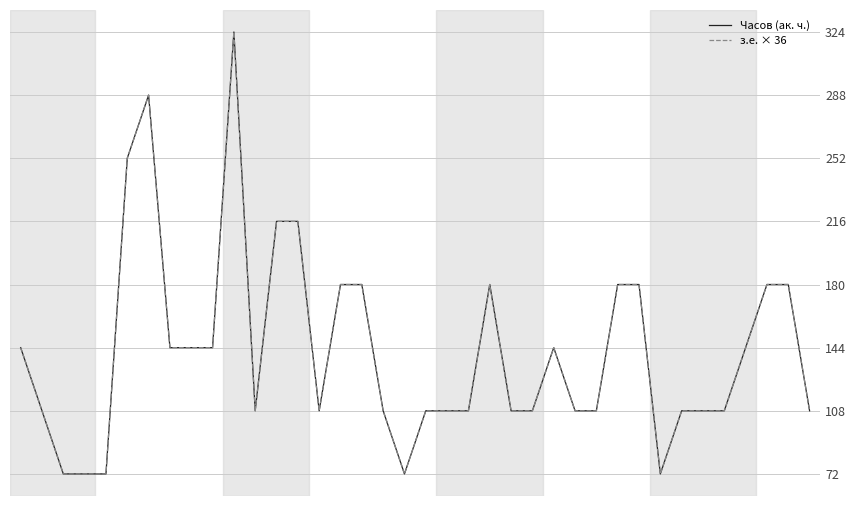

What is the highest value of the з.е. × 36 series?

324